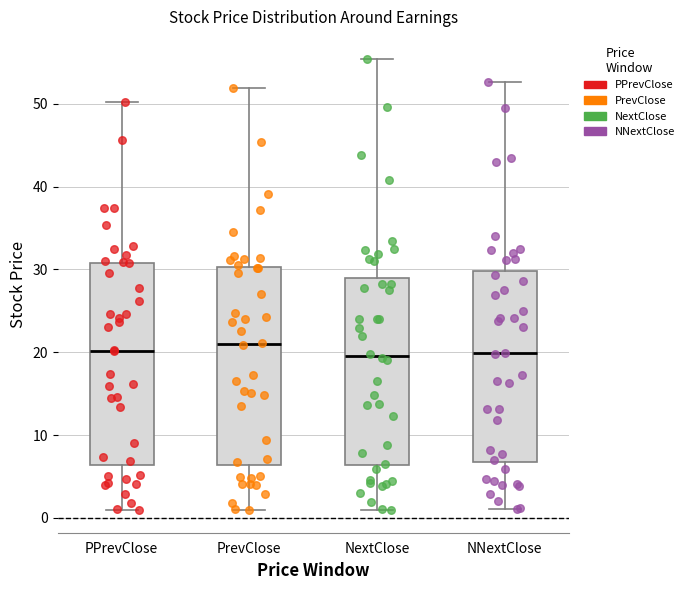

Reading left to right, transcribe this box plot: for each box, give where its median line is, the range the box spans, and where its two whiskers end, as read against the y-axis. The values are not printed on the chart, so give them approximately, as read against the axis.

PPrevClose: median 20, box 6 to 31, whiskers 1 to 50
PrevClose: median 21, box 6 to 30, whiskers 1 to 52
NextClose: median 20, box 6 to 29, whiskers 1 to 55
NNextClose: median 20, box 7 to 30, whiskers 1 to 53